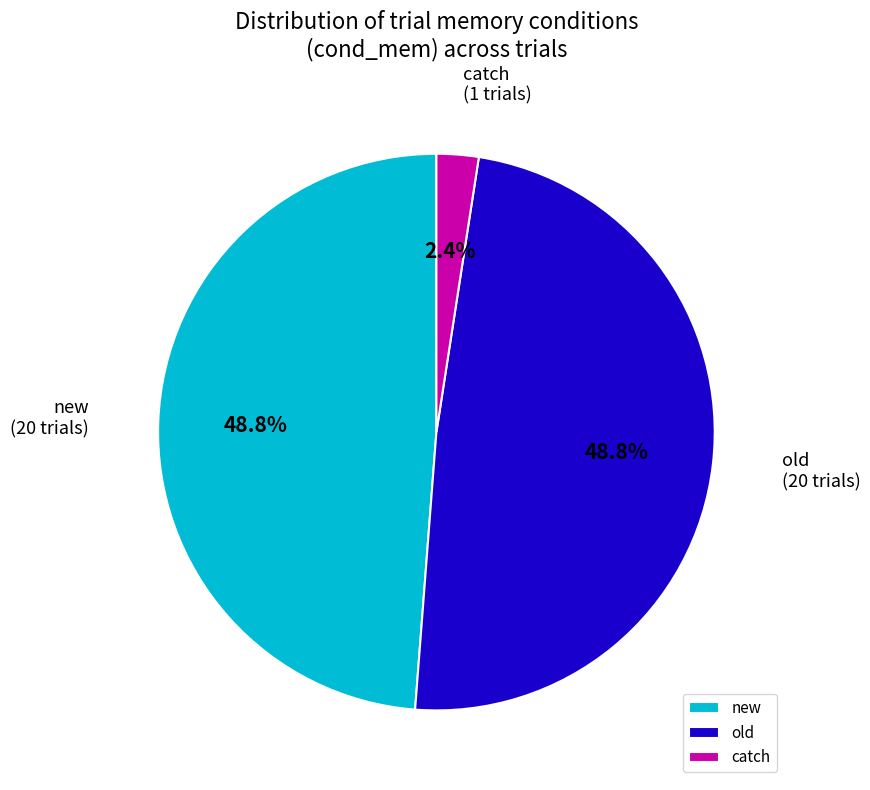

Which slice is the smallest?

catch